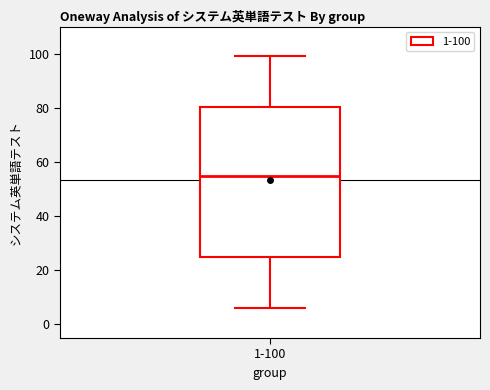

Transcribe this box plot: give where the median line is, the range the box spans, and where the two whiskers end, as read against the y-axis. The values are not printed on the chart, so give them approximately, as read against the axis.

median 56, box 24 to 80, whiskers 6 to 100